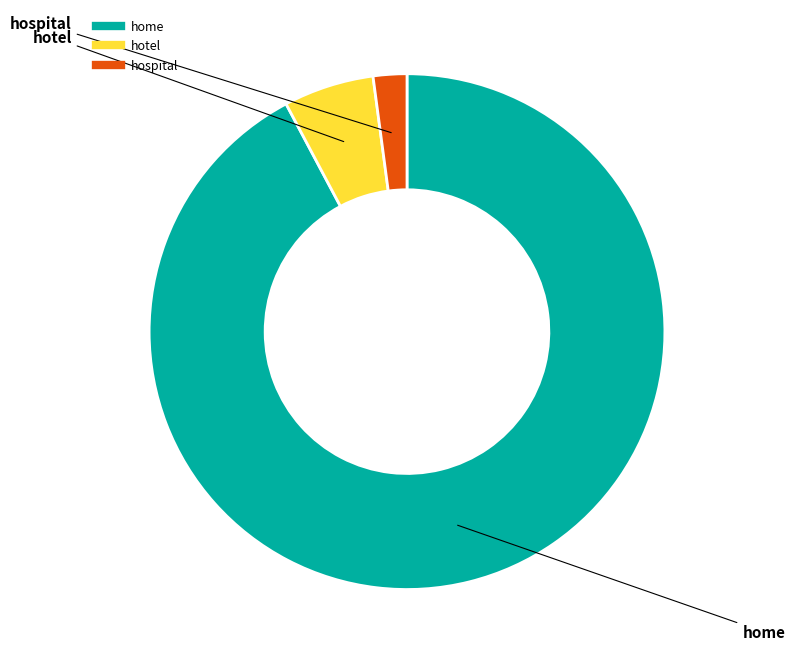

The home slice represents 92% of the pie. True or false?

True